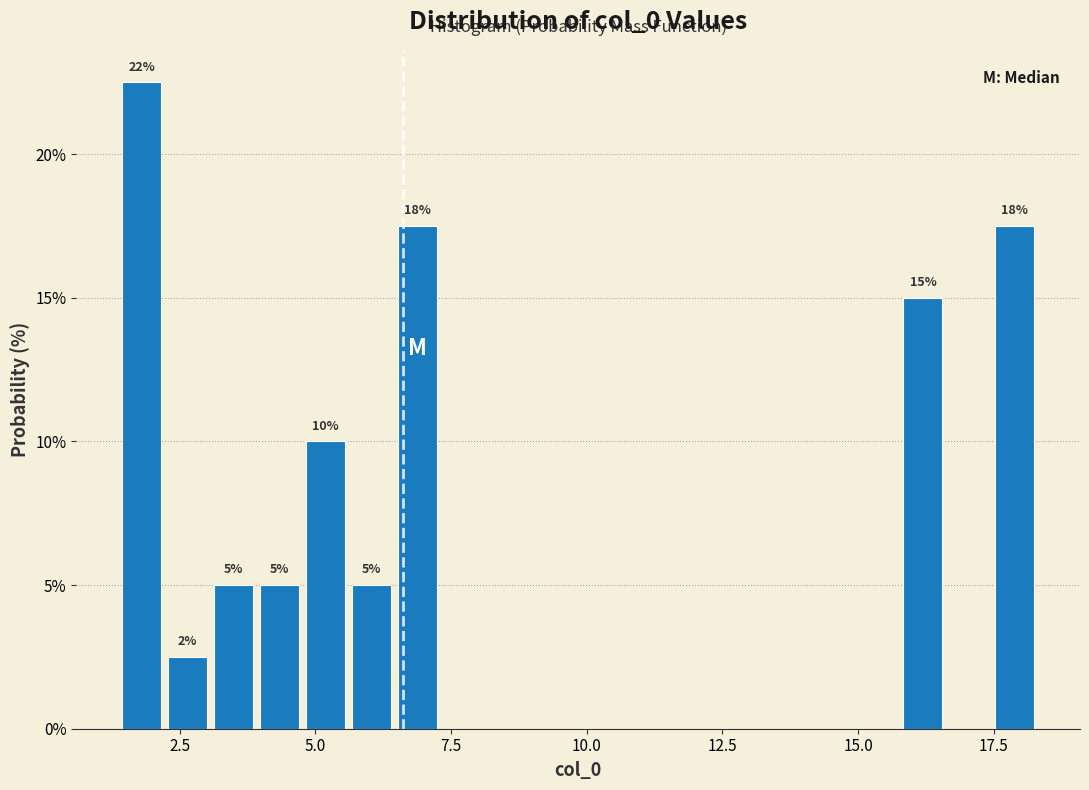

Read against the x-axis, roughly where is the centre of the tallest bar?

2.0